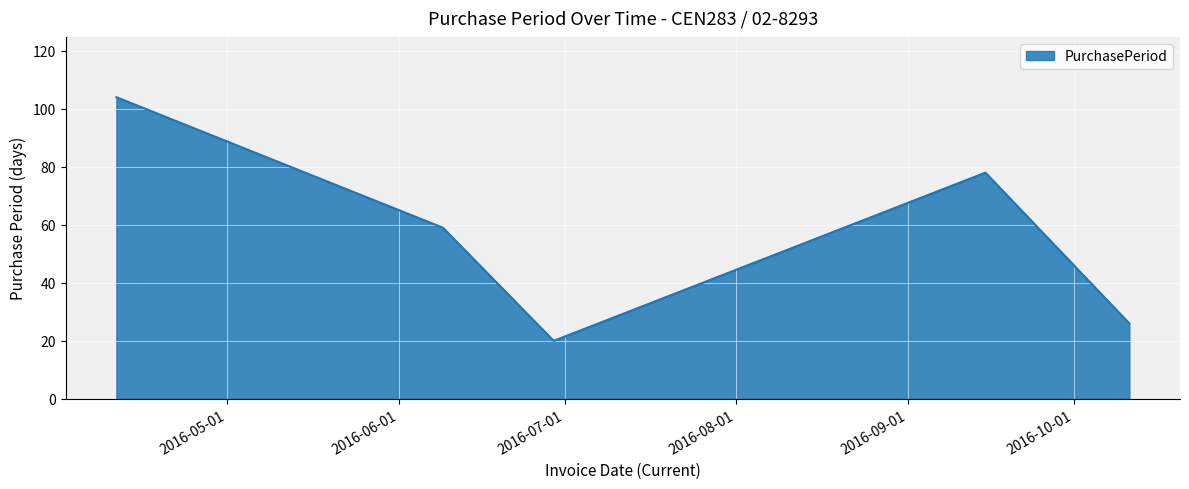

What is the average value?

57